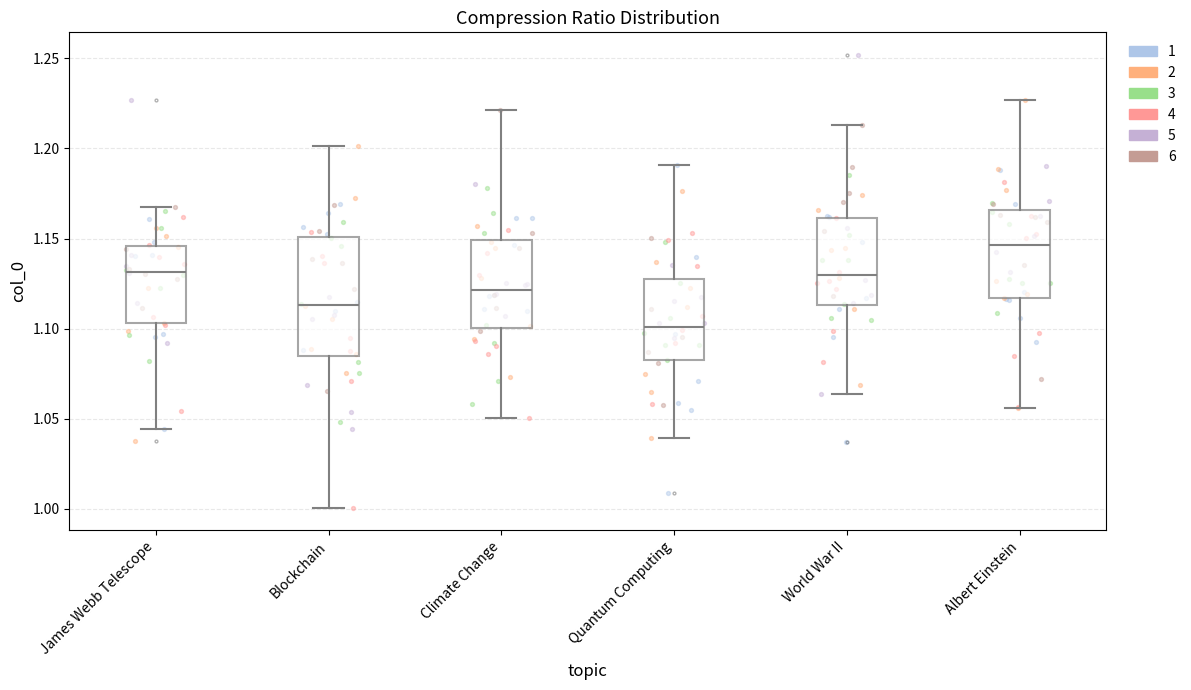

Reading left to right, read every box against the y-axis: the position of its median line, the range the box covers, and the ends of its whiskers. The values are not printed on the chart, so give them approximately, as read against the axis.

James Webb Telescope: median 1.130, box 1.105 to 1.145, whiskers 1.045 to 1.170
Blockchain: median 1.115, box 1.085 to 1.150, whiskers 1.000 to 1.200
Climate Change: median 1.120, box 1.100 to 1.150, whiskers 1.050 to 1.220
Quantum Computing: median 1.100, box 1.080 to 1.130, whiskers 1.040 to 1.190
World War II: median 1.130, box 1.115 to 1.160, whiskers 1.065 to 1.215
Albert Einstein: median 1.145, box 1.115 to 1.165, whiskers 1.055 to 1.225